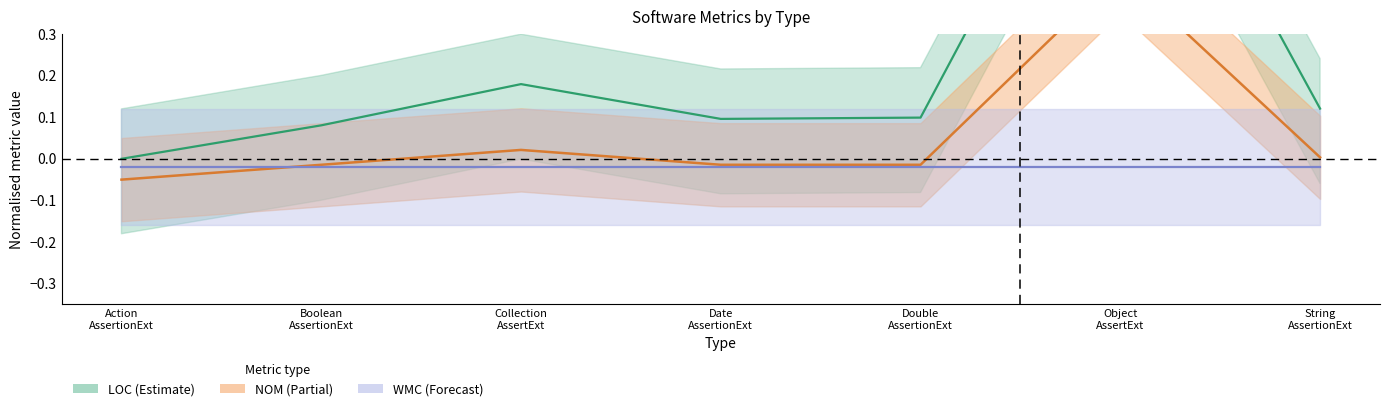

What are all the series names shown in the legend?

LOC, NOM, WMC